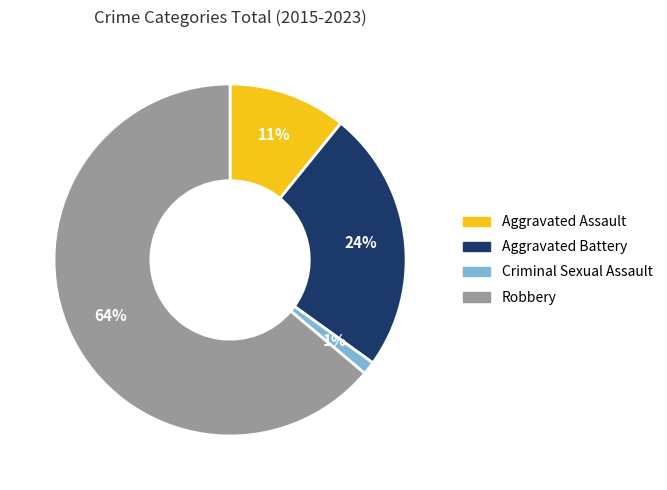

What is the smallest slice in the pie chart?

Criminal Sexual Assault